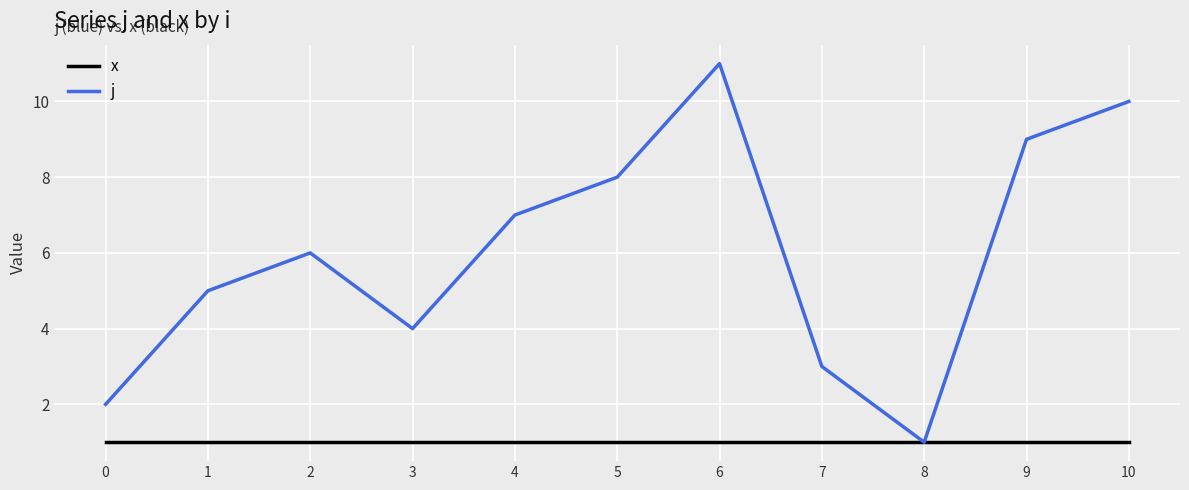

What is the difference between the highest and lowest values at 1?

4